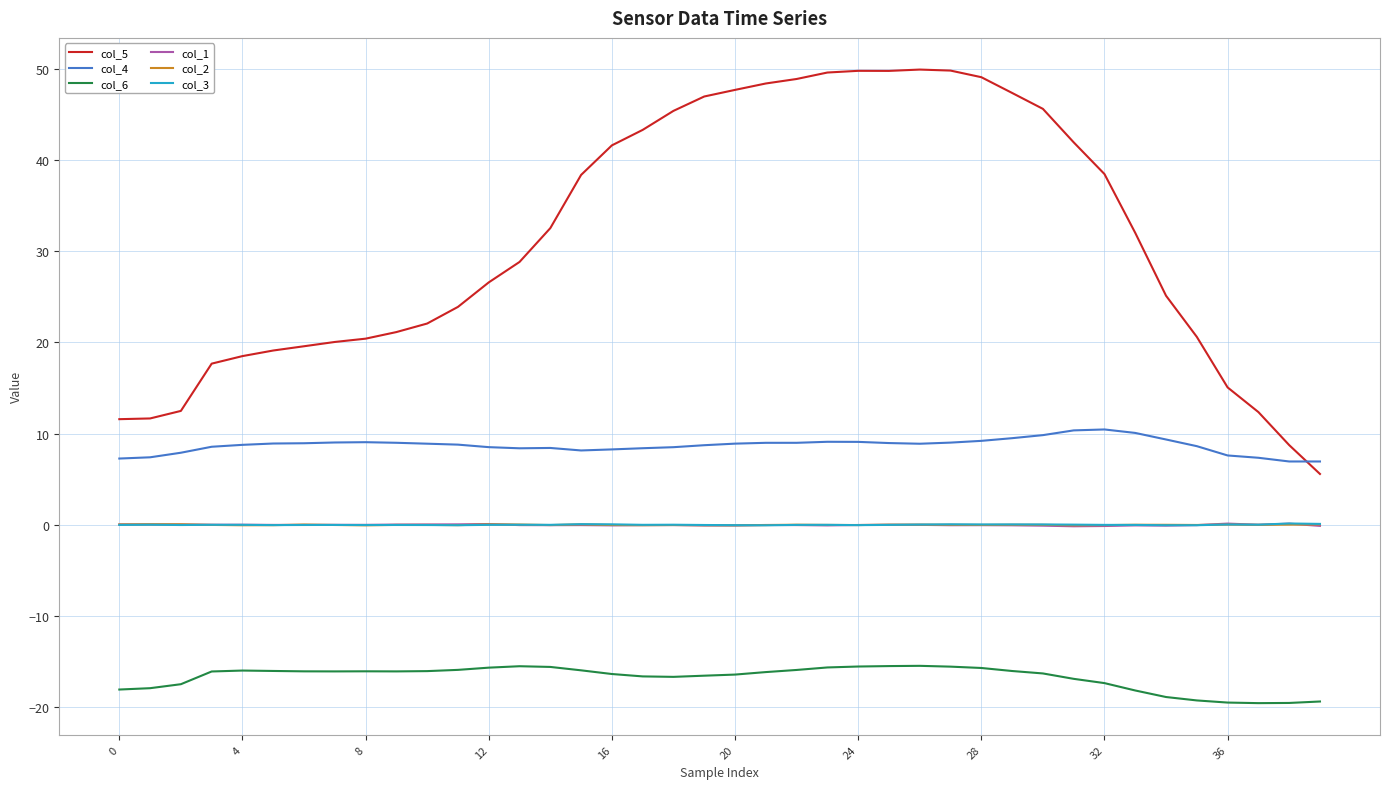

What is the minimum value shown in the chart?

-19.6